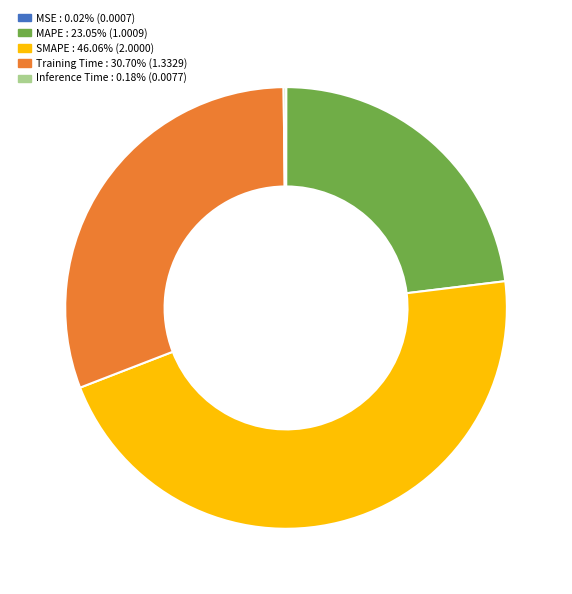

Is the sum of SMAPE : 46.06% (2.0000) and Training Time : 30.70% (1.3329) greater than half?

Yes